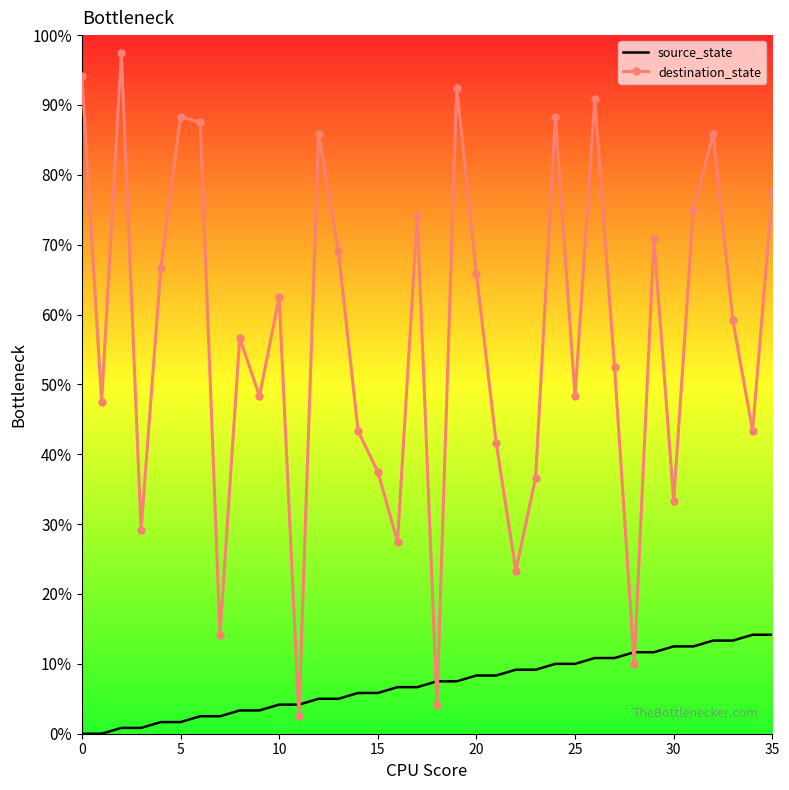

What are all the series names shown in the legend?

source_state, destination_state